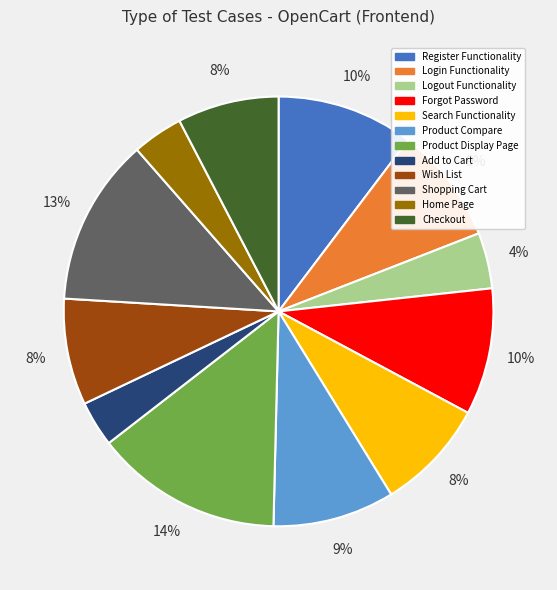

What is the largest slice in the pie chart?

Product Display Page